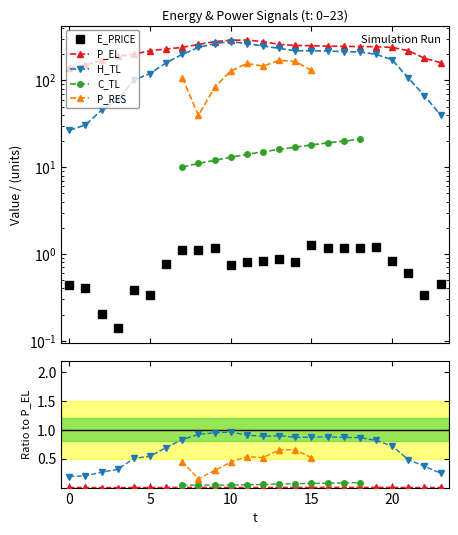

What is the difference between the H_TL values at 21 and 0?

79.8